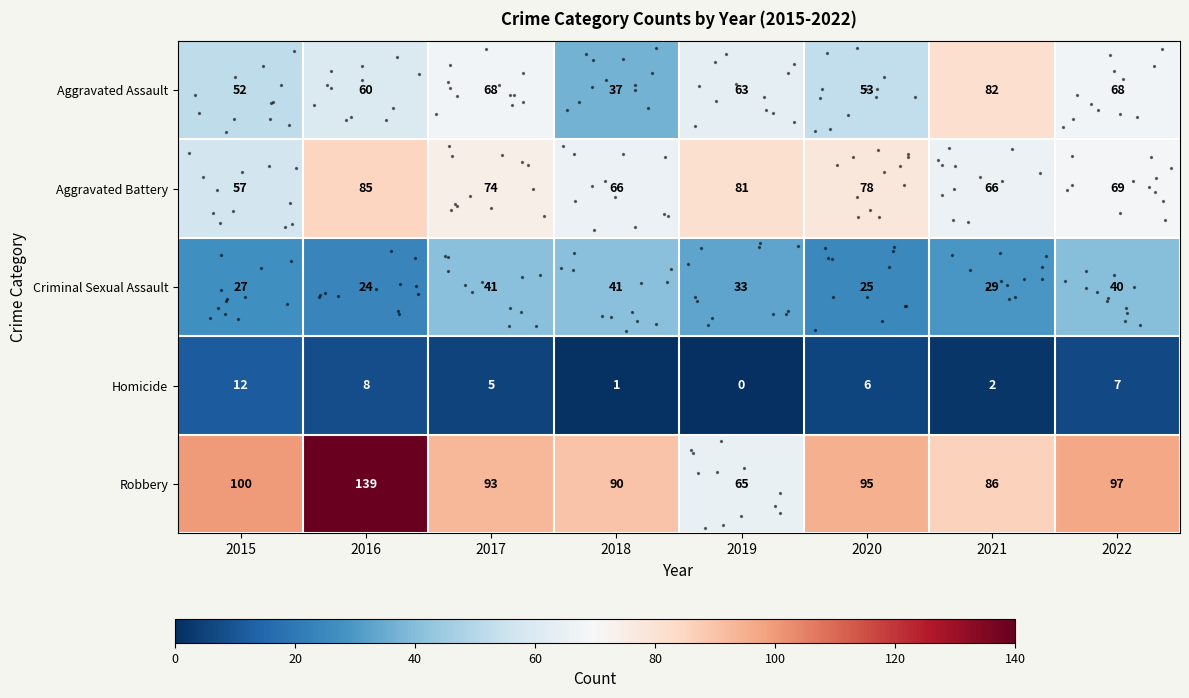

Which series has the largest range (max minus min)?

Robbery